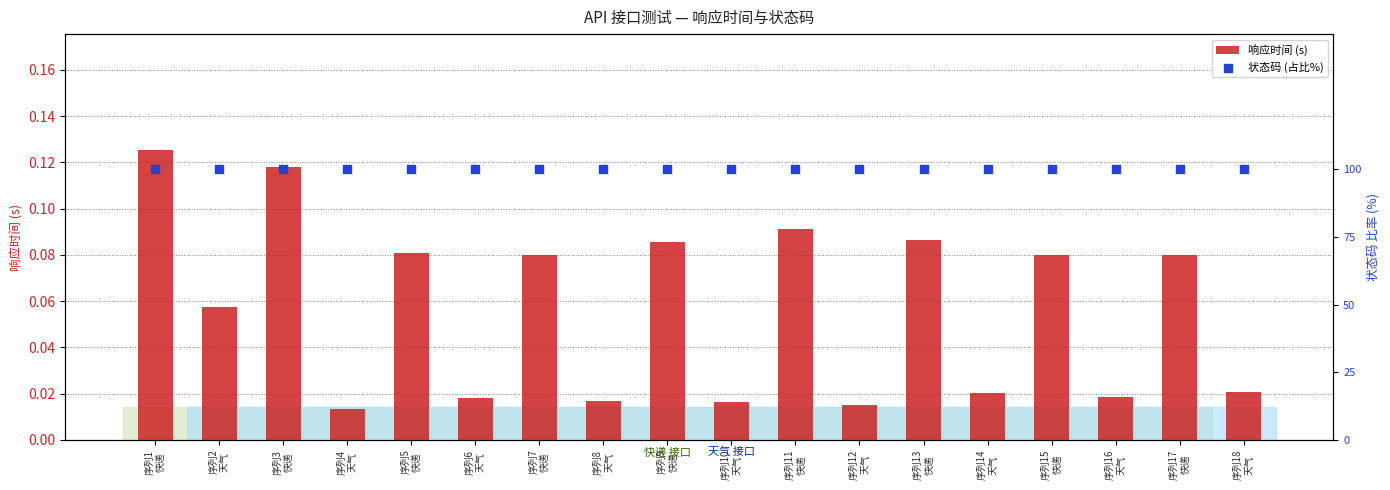

What is the total value across all series at 序列16
天气?

100.0